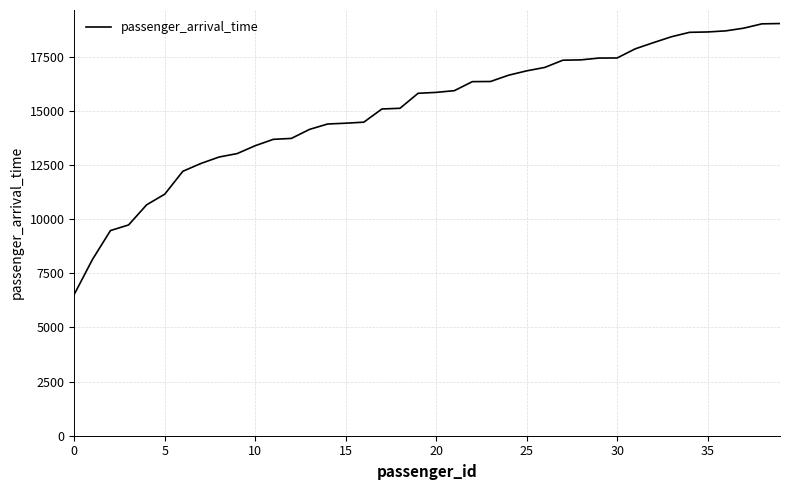

What is the greatest value displayed?

19036